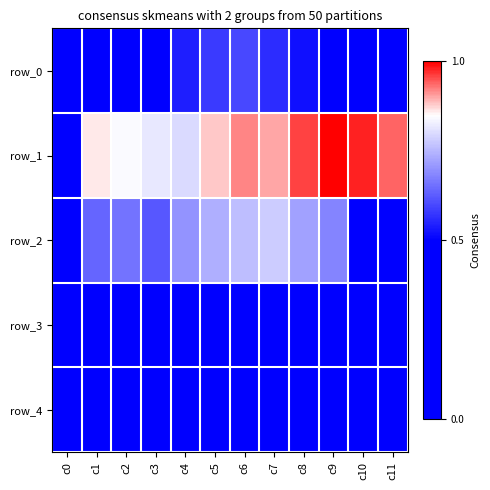

How many distinct data groups are displayed?

5